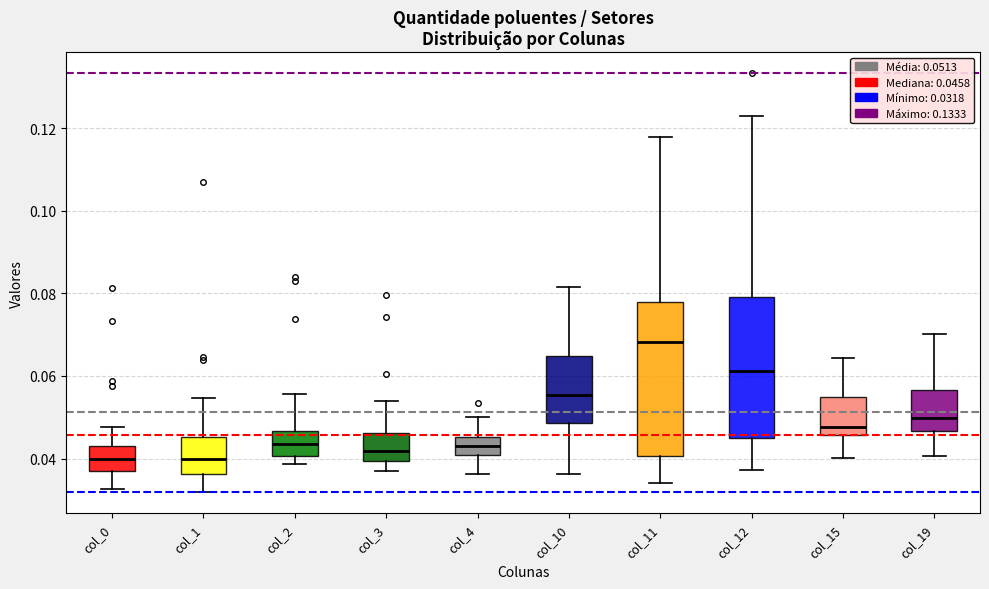

Reading left to right, read every box against the y-axis: the position of its median line, the range the box covers, and the ends of its whiskers. The values are not printed on the chart, so give them approximately, as read against the axis.

col_0: median 0.040, box 0.038 to 0.044, whiskers 0.032 to 0.048
col_1: median 0.040, box 0.036 to 0.046, whiskers 0.032 to 0.054
col_2: median 0.044, box 0.040 to 0.046, whiskers 0.038 to 0.056
col_3: median 0.042, box 0.040 to 0.046, whiskers 0.038 to 0.054
col_4: median 0.042, box 0.040 to 0.046, whiskers 0.036 to 0.050
col_10: median 0.056, box 0.048 to 0.064, whiskers 0.036 to 0.082
col_11: median 0.068, box 0.040 to 0.078, whiskers 0.034 to 0.118
col_12: median 0.062, box 0.046 to 0.080, whiskers 0.038 to 0.122
col_15: median 0.048, box 0.046 to 0.056, whiskers 0.040 to 0.064
col_19: median 0.050, box 0.046 to 0.056, whiskers 0.040 to 0.070